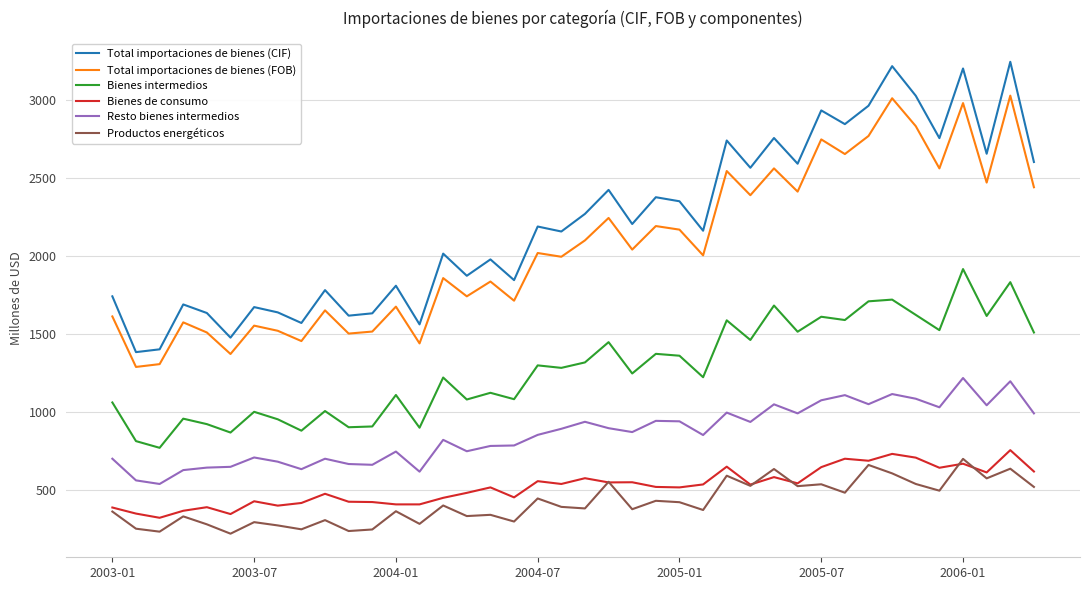

Which series has the largest total across all categories?

Total importaciones de bienes (CIF)